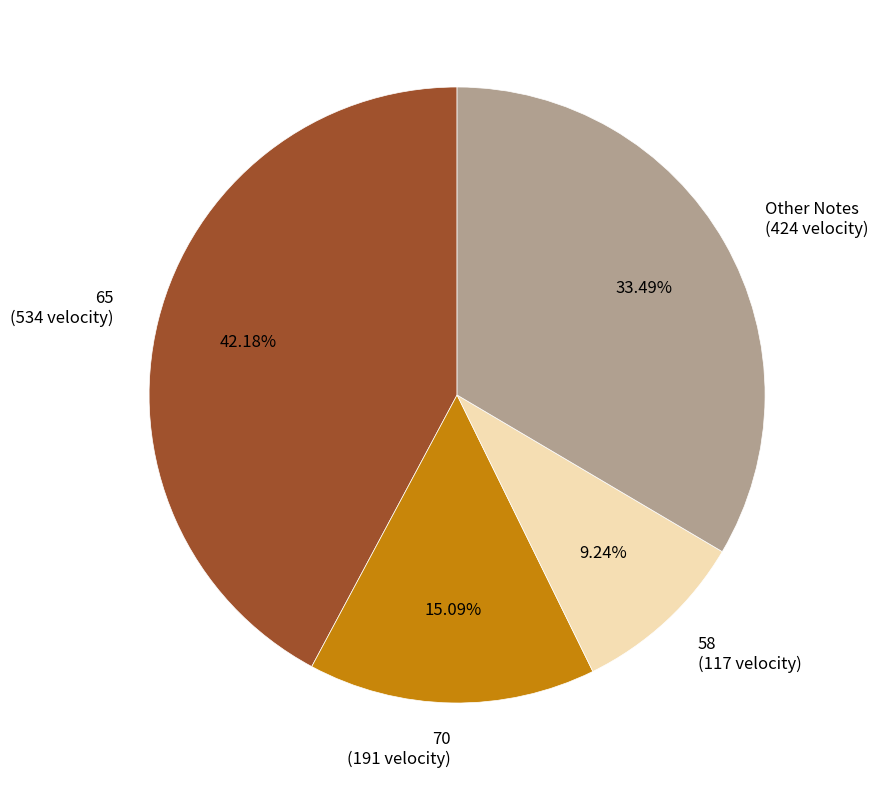

Between 70 (191 velocity) and 58 (117 velocity), which is larger?

70 (191 velocity)